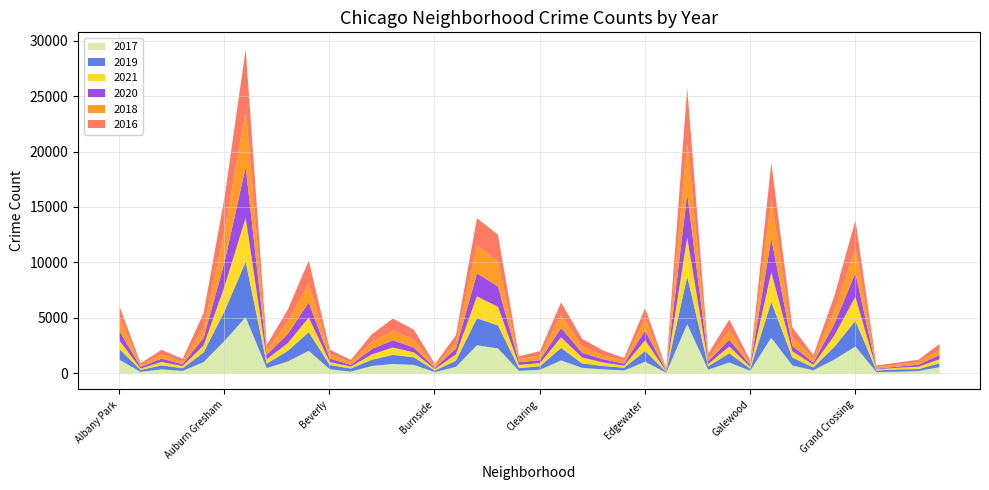

True or false: 2017 and 2021 cross at least once.

True